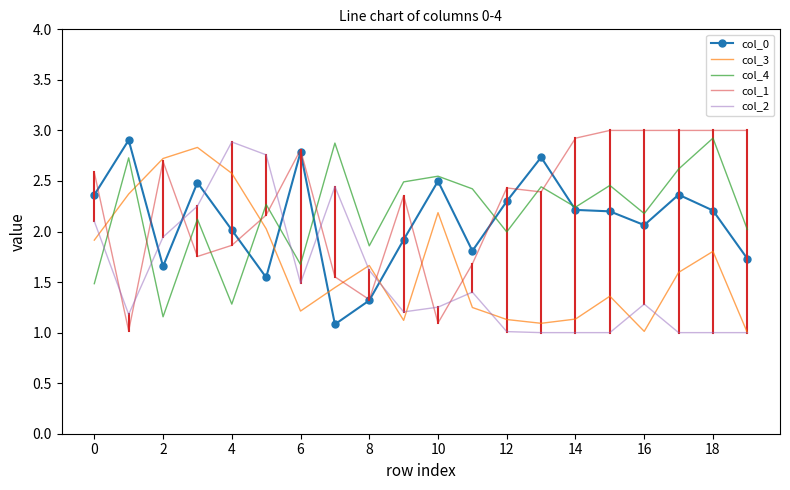

After their last crossing, which series has the higher values: col_0 or col_3?

col_0